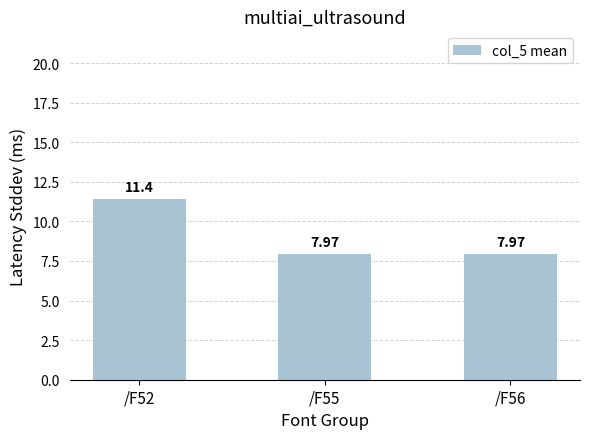

What is the smallest value displayed?

8.0